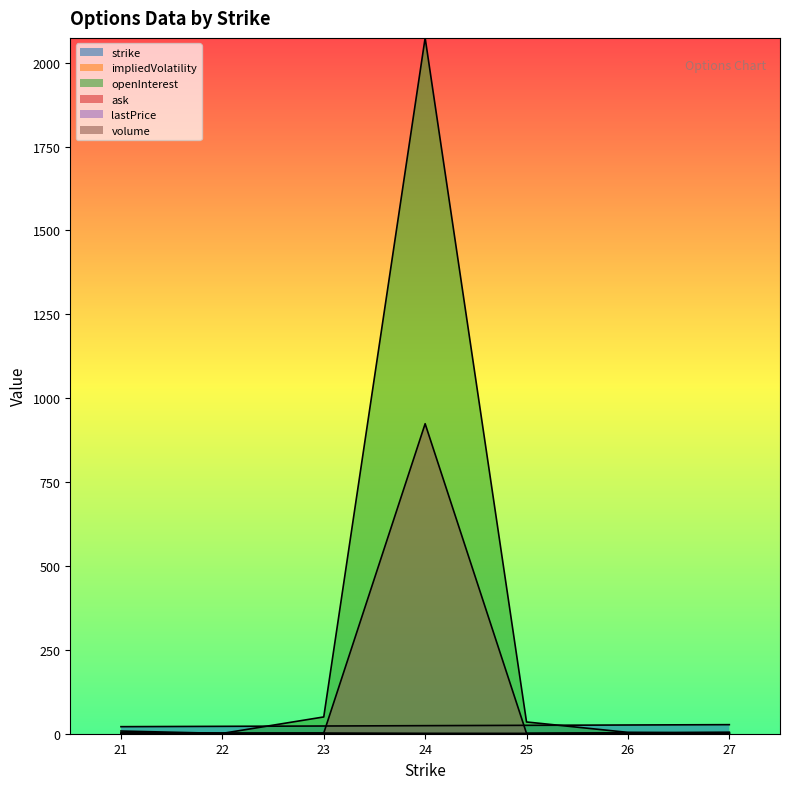

What is the sum of all openInterest values?

2173.0